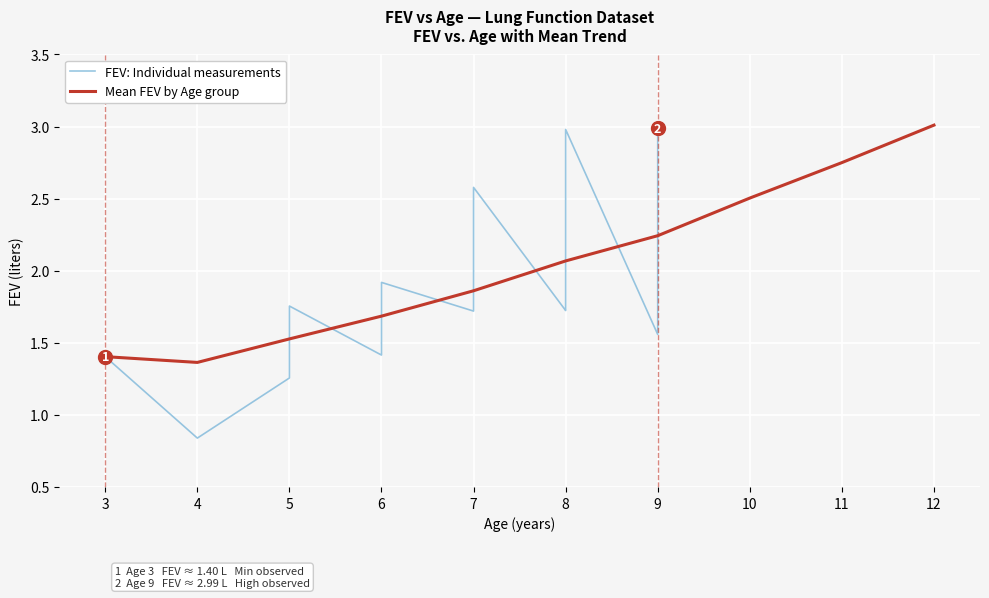

Reading left to right, list all the values displayed in this chart.

3=1.4	4=1.4	5=1.5	6=1.7	7=1.9	8=2.1	9=2.2	10=2.5	11=2.8	12=3.0